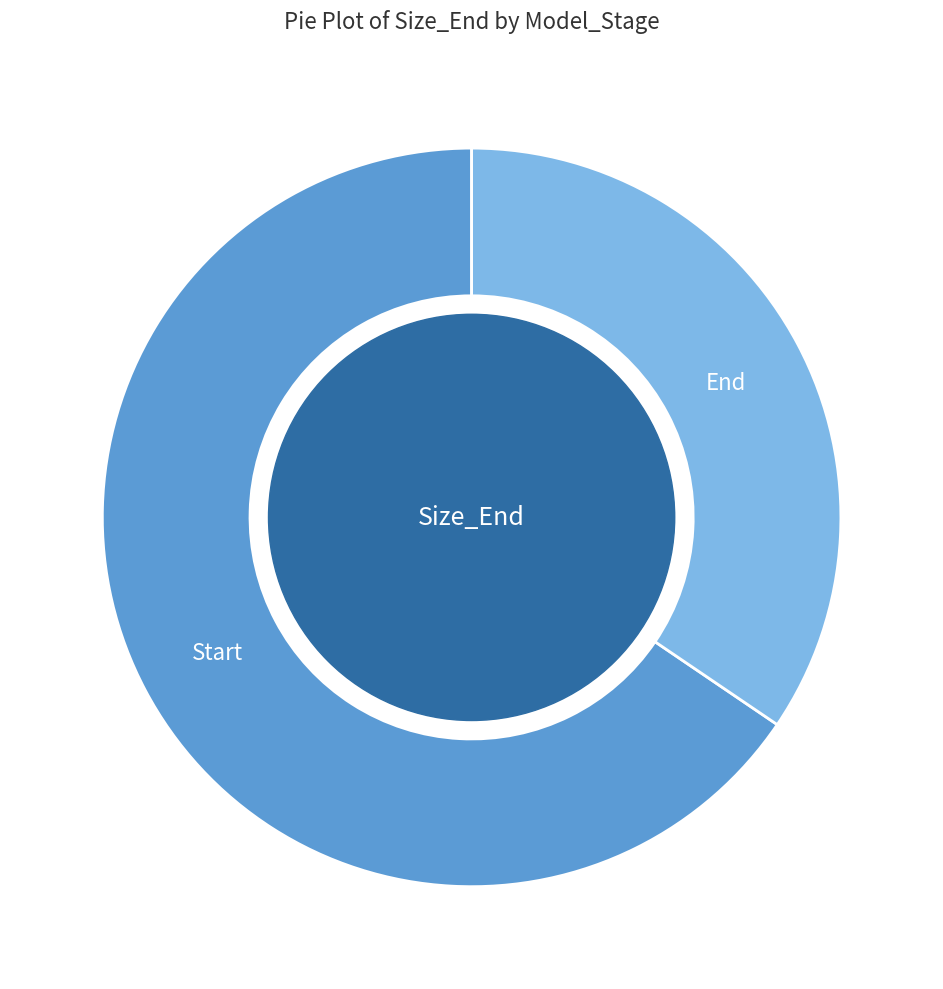

Rank the categories by value from lowest to highest.

End, Start